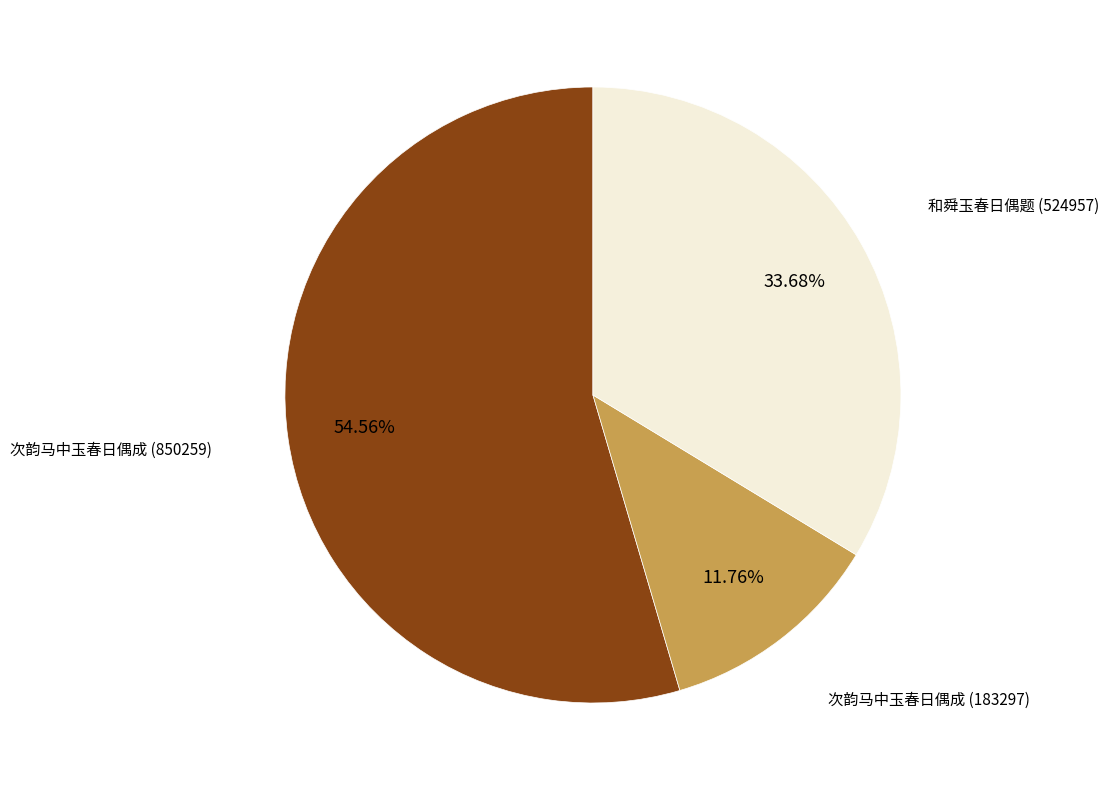

Is there any slice that represents more than half of the pie?

Yes